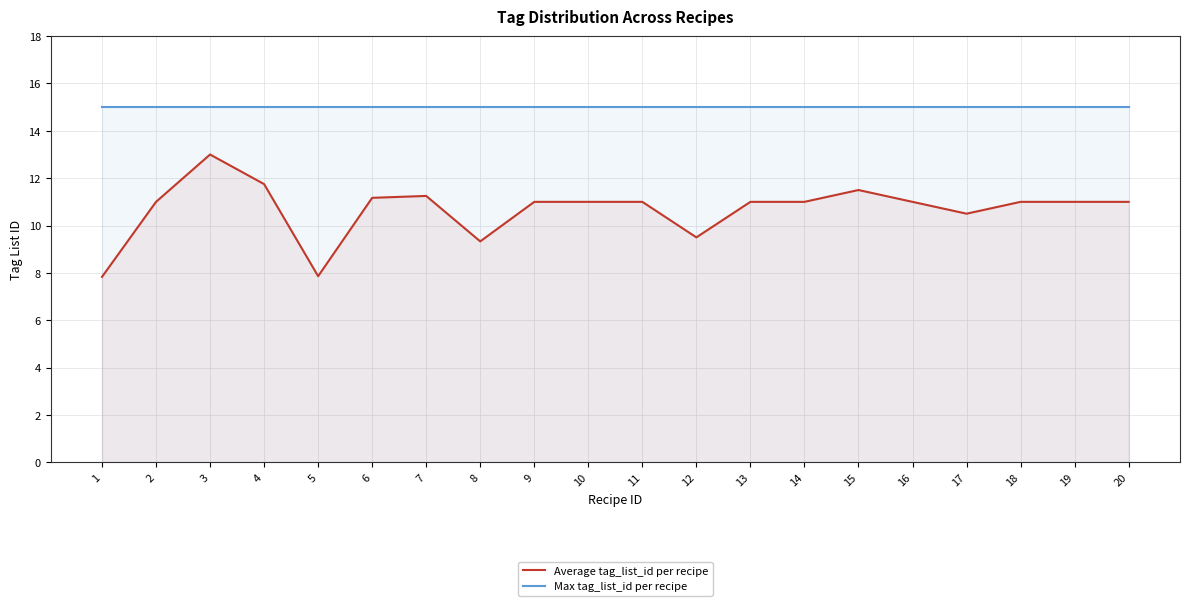

What are all the series names shown in the legend?

Average tag_list_id per recipe, Max tag_list_id per recipe